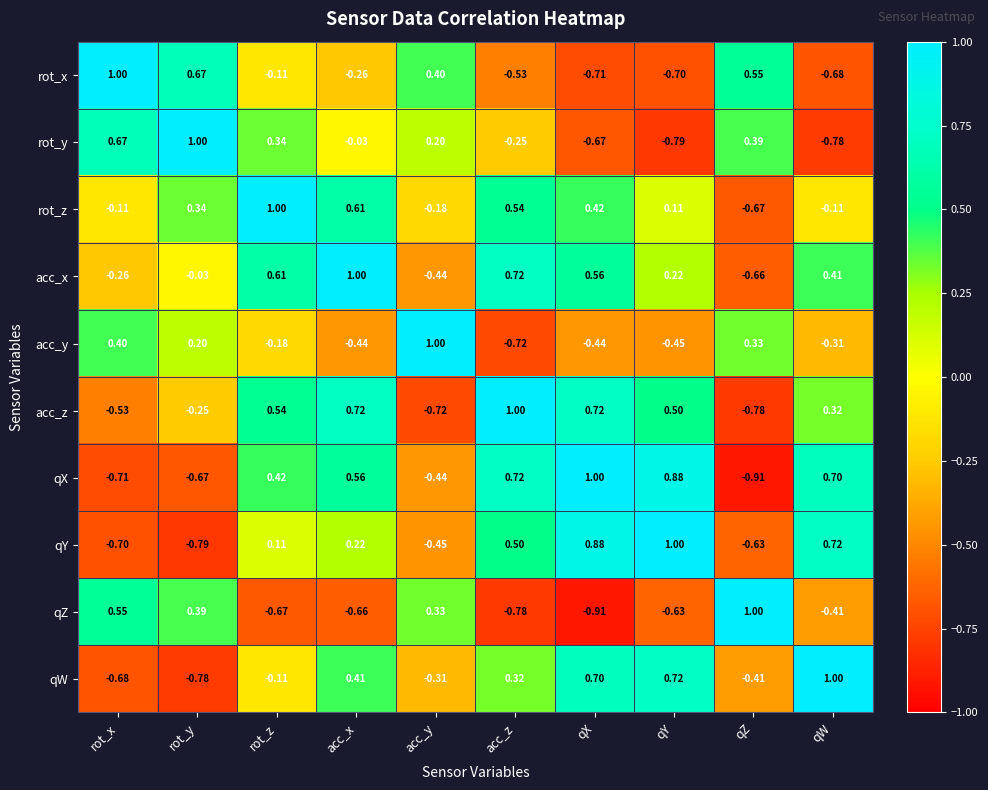

At which label is rot_x closest to 0?

rot_z